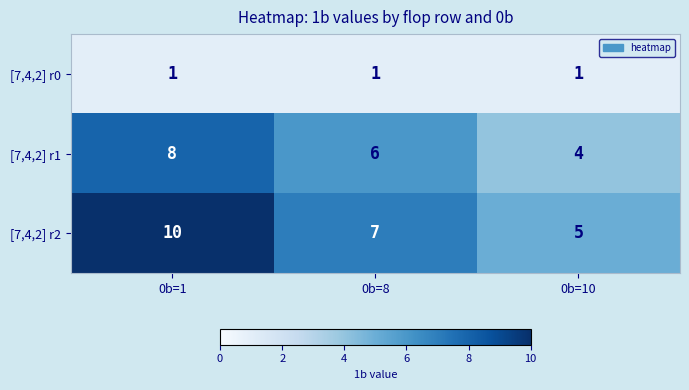

At which category does the chart reach its peak across all series?

0b=1